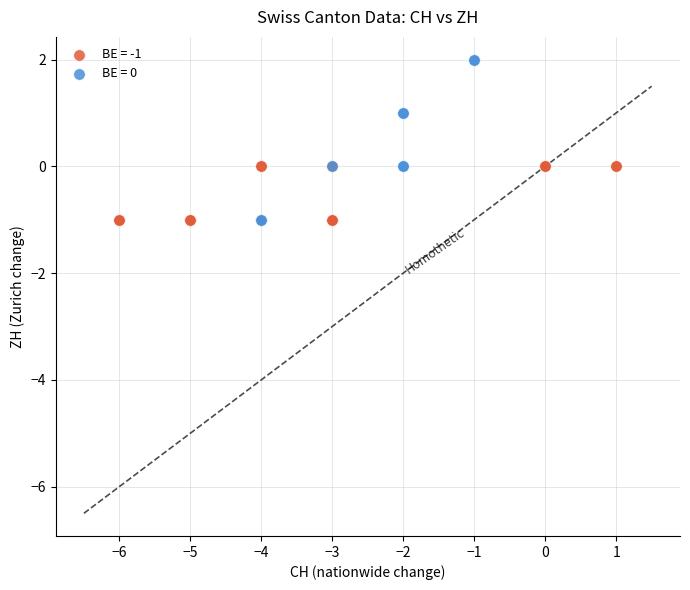

What are all the series names shown in the legend?

BE = -1, BE = 0